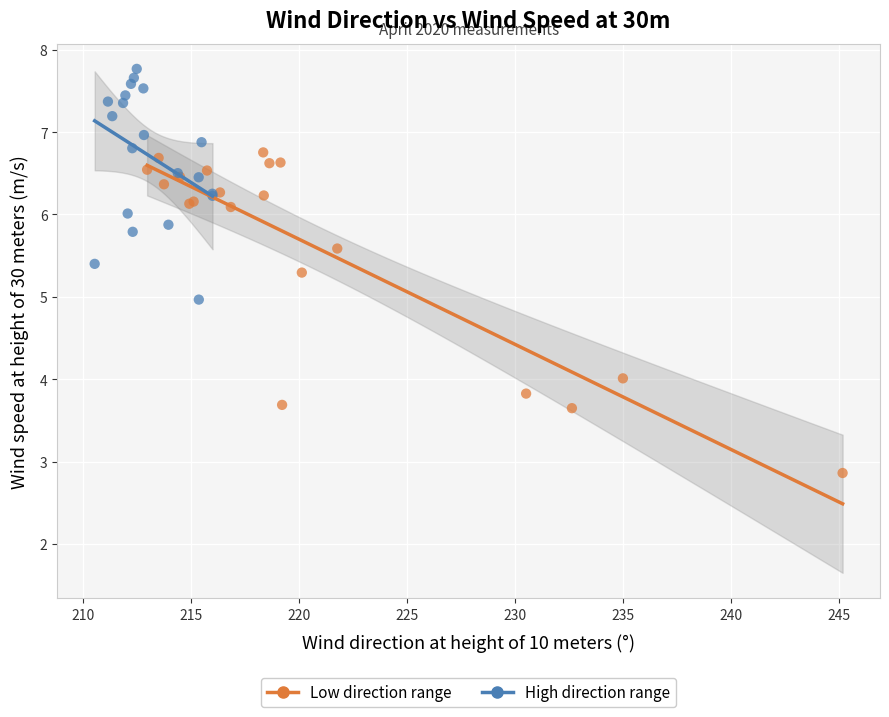

Which series reaches the maximum Y coordinate?

High direction range